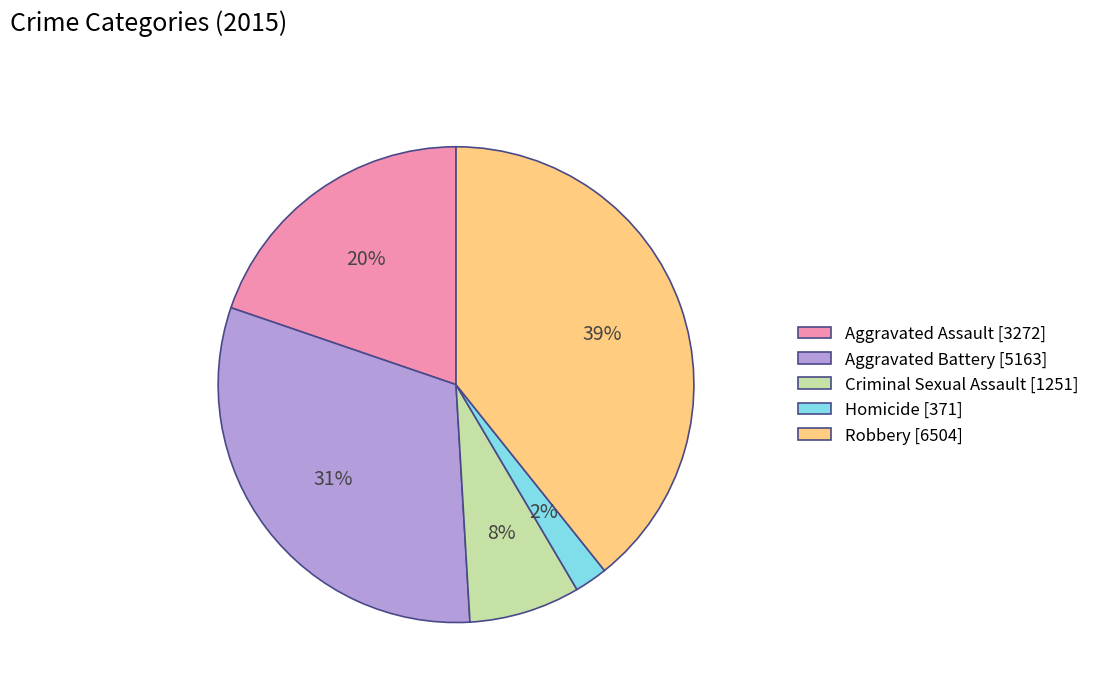

To the nearest percent, what is the difference between the Robbery and Aggravated Battery slice percentages?

8%